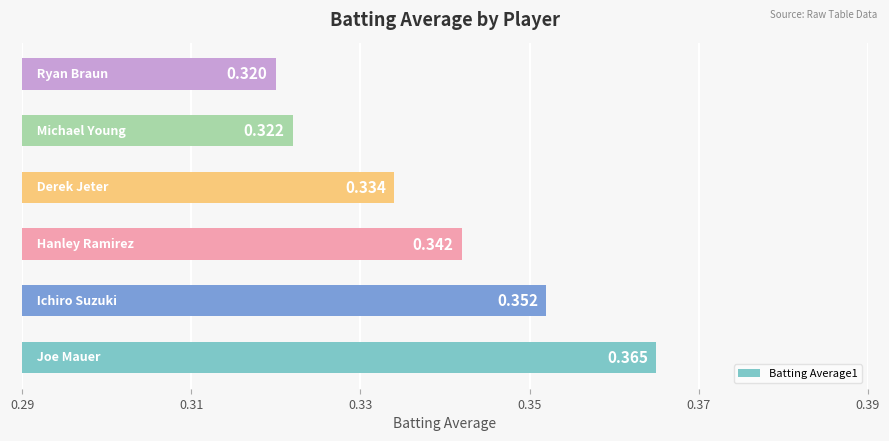

How many distinct data groups are displayed?

1